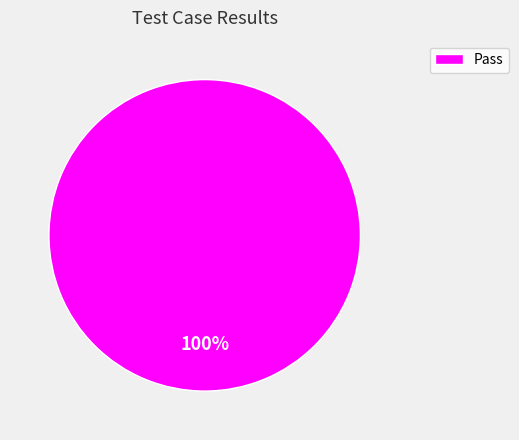

Is there any slice that represents more than half of the pie?

Yes